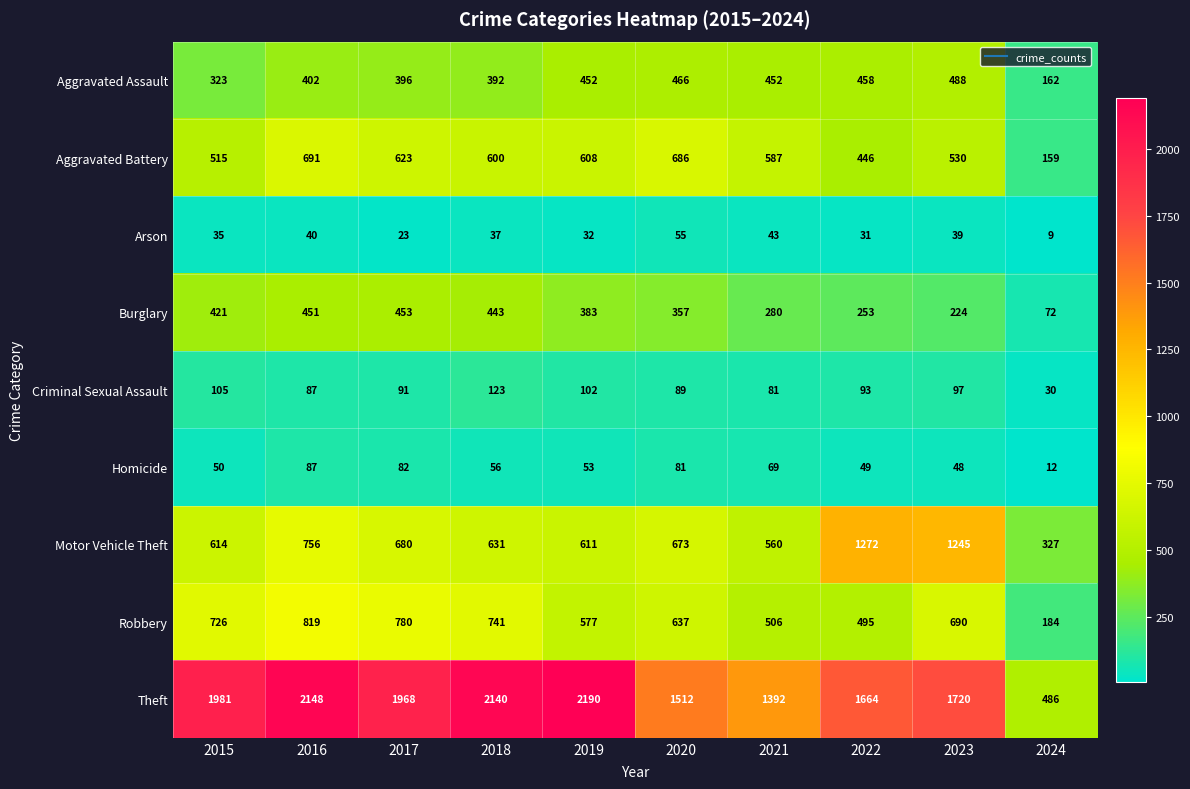

At which label is Aggravated Assault closest to 325?

2015